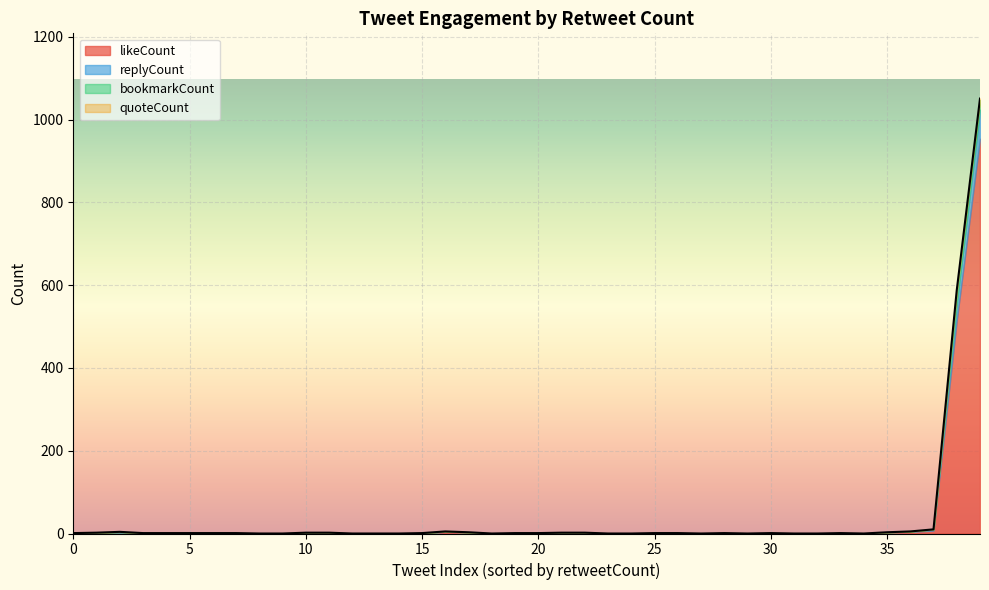

True or false: quoteCount and bookmarkCount intersect in this chart.

False